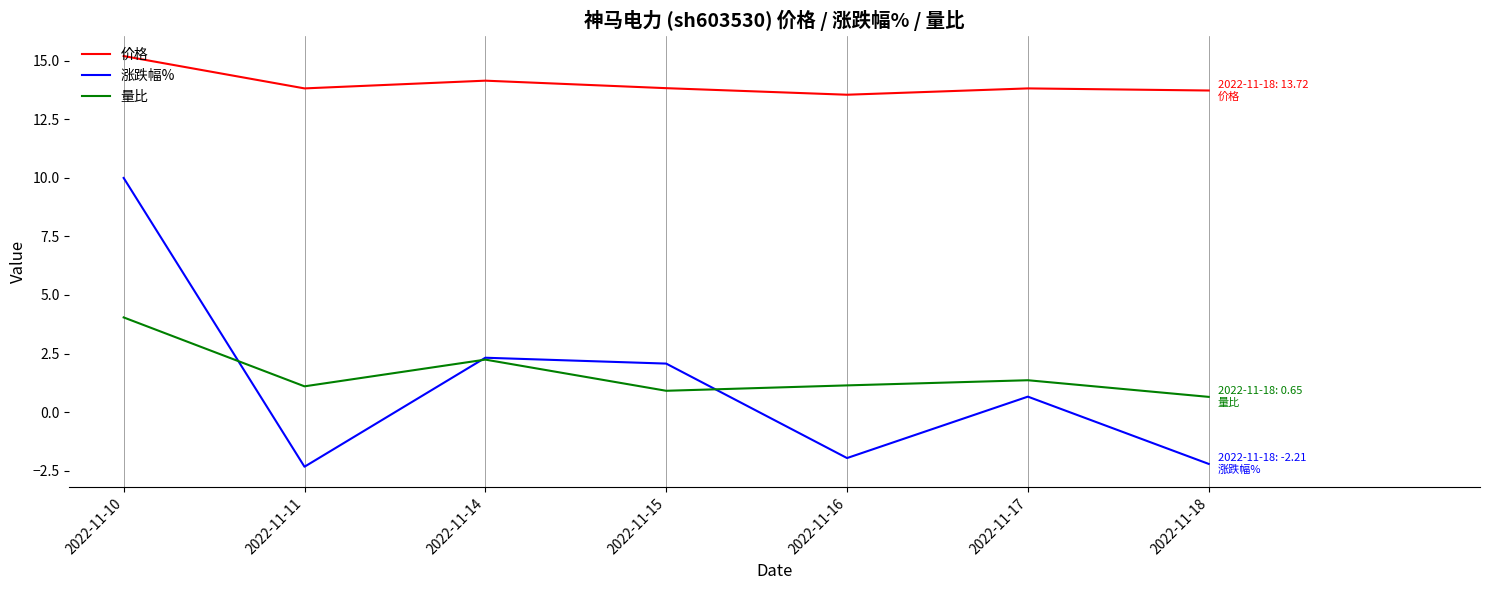

At 2022-11-10, list the series in order from smallest to largest.

量比, 涨跌幅%, 价格